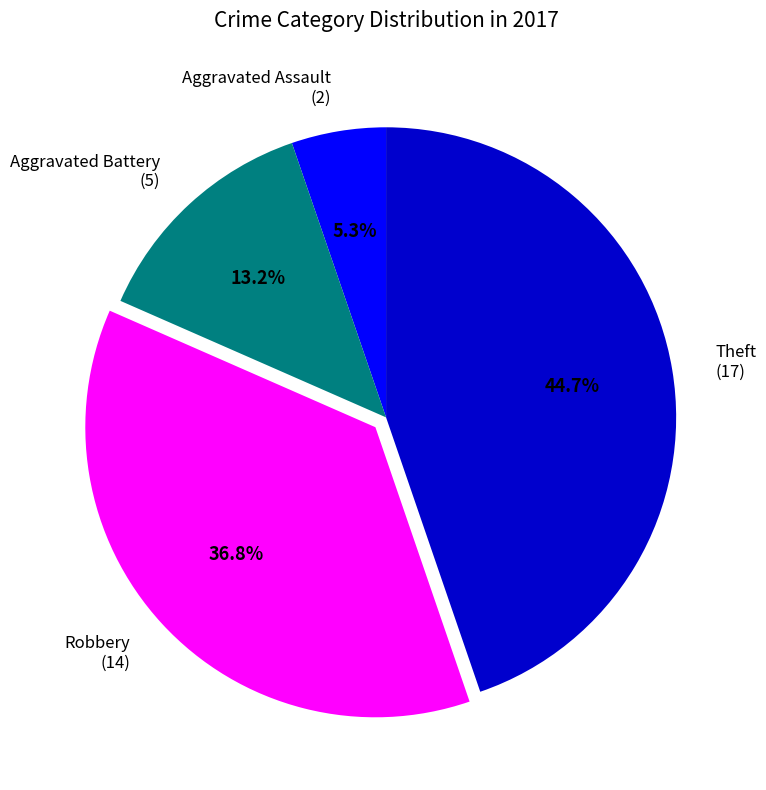

To the nearest percent, what portion does Aggravated Battery represent?

13%